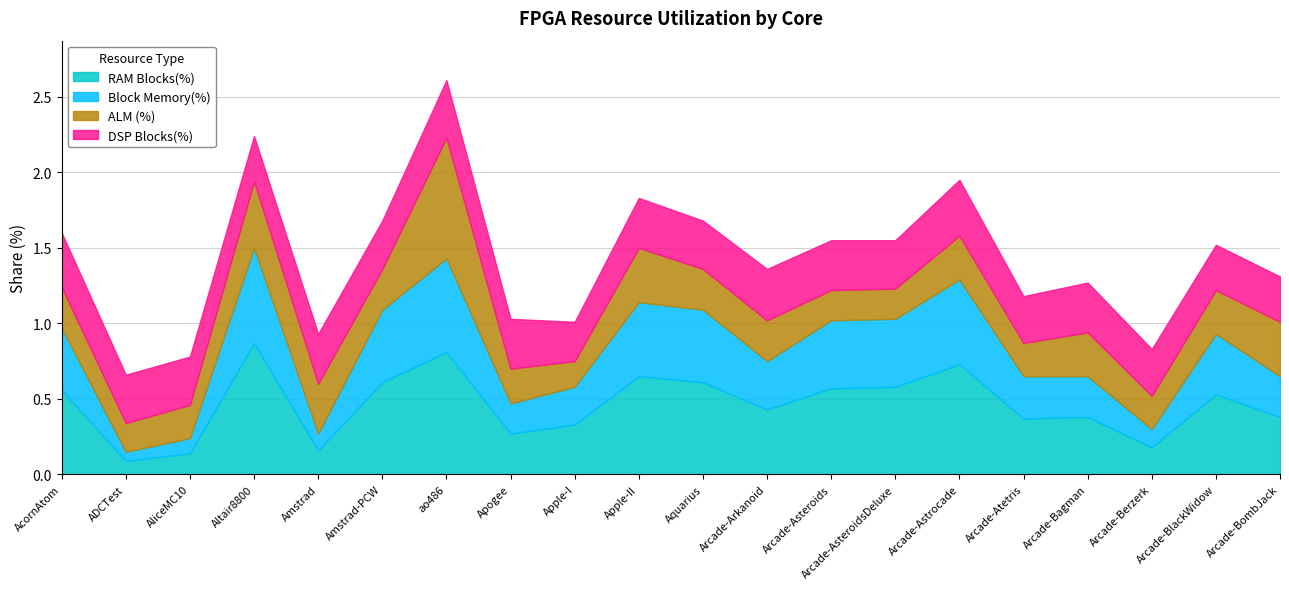

The value of Block Memory(%) at Arcade-Berzerk is 0.1. True or false?

True